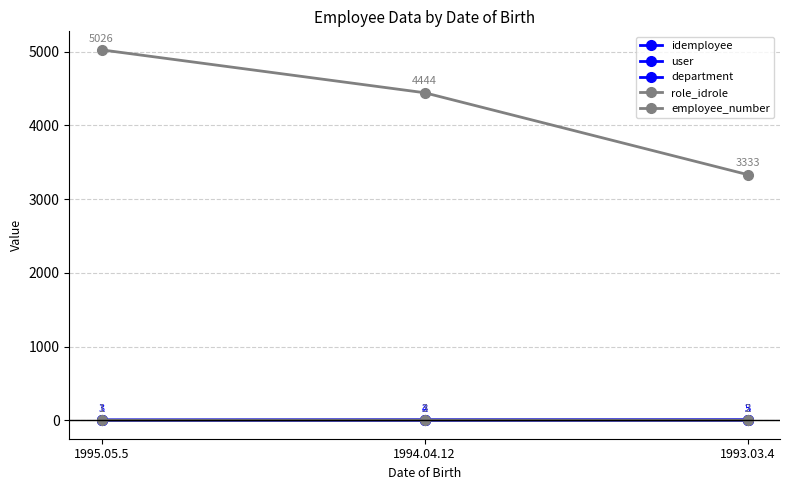

Is this an area chart (filled region under the line)?

No